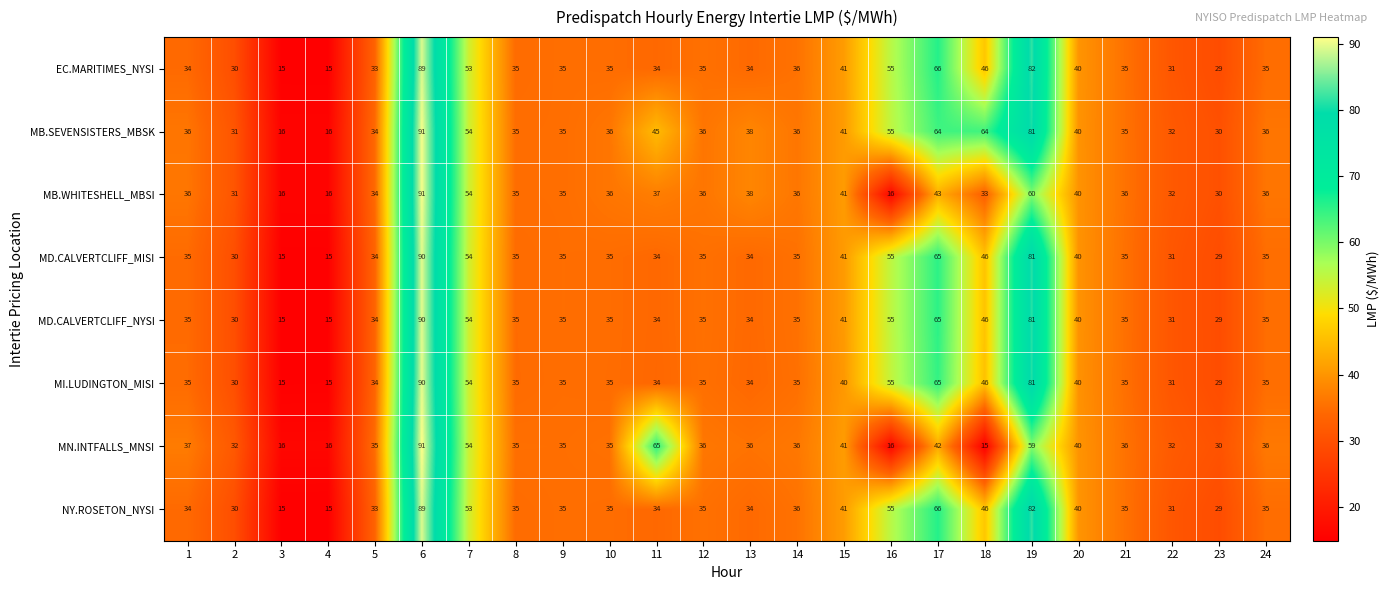

Which series has the widest spread of values?

MN.INTFALLS_MNSI